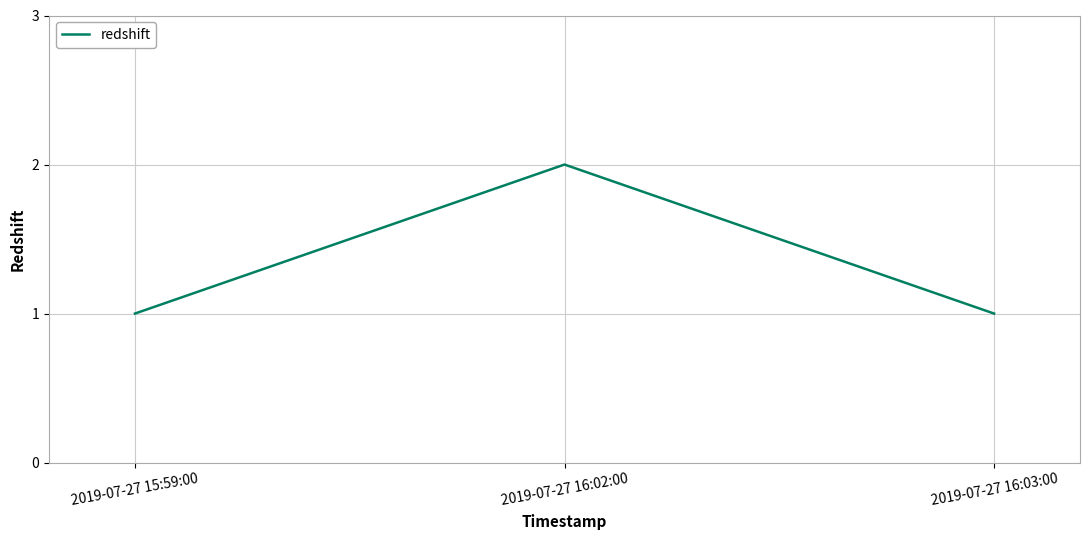

What is the change in value from 2019-07-27 15:59:00 to 2019-07-27 16:02:00?

+1